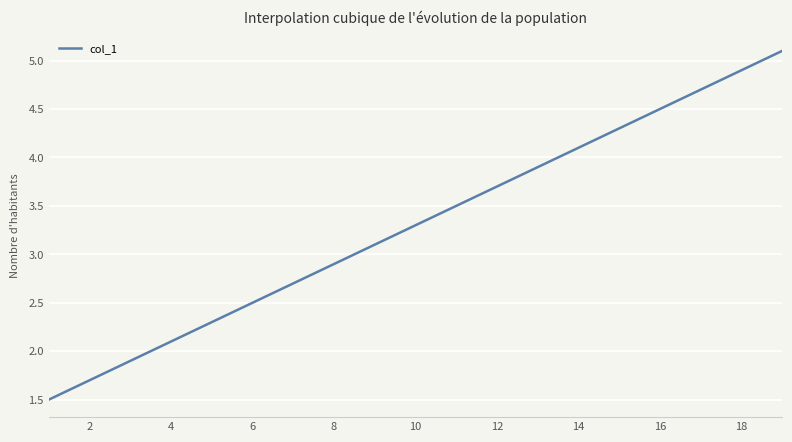

Does the chart display data point markers on the line(s)?

No